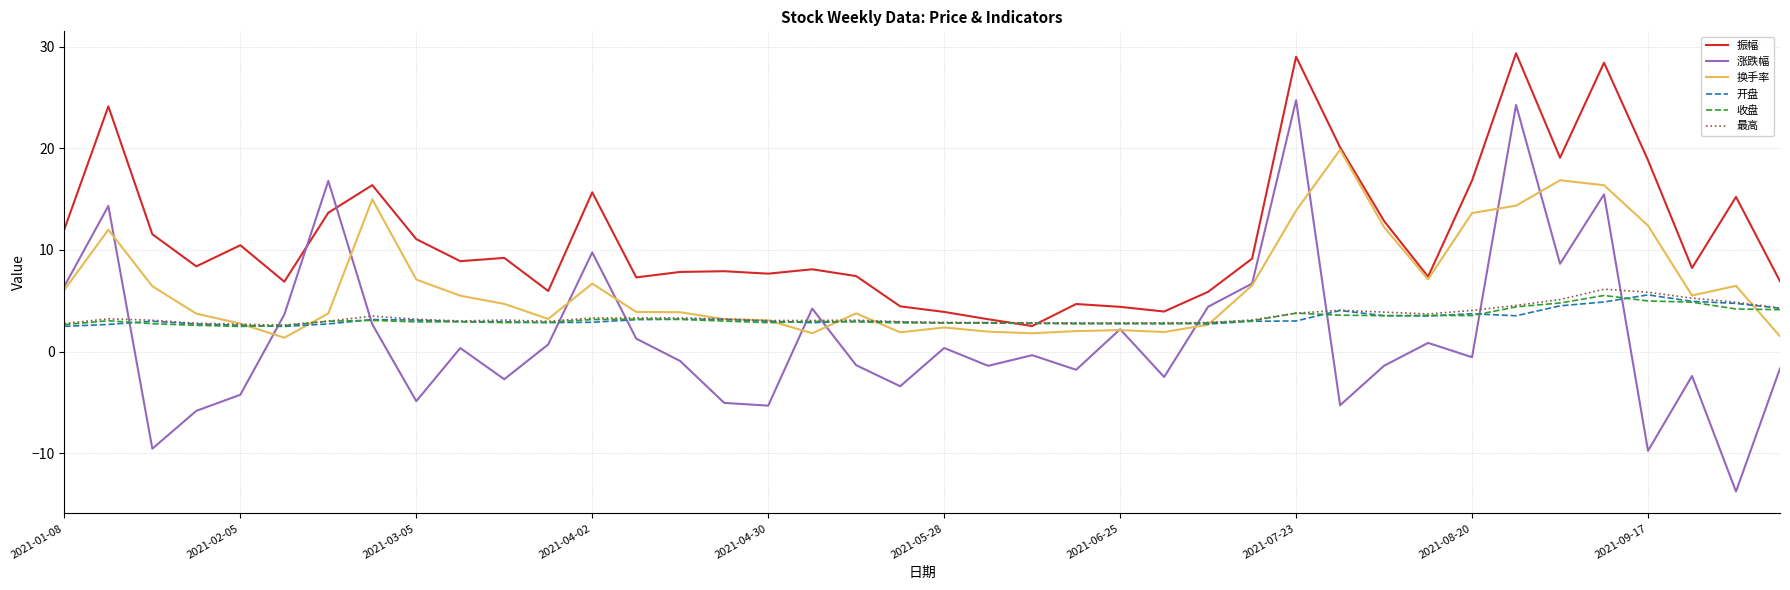

Which series has the widest spread of values?

涨跌幅